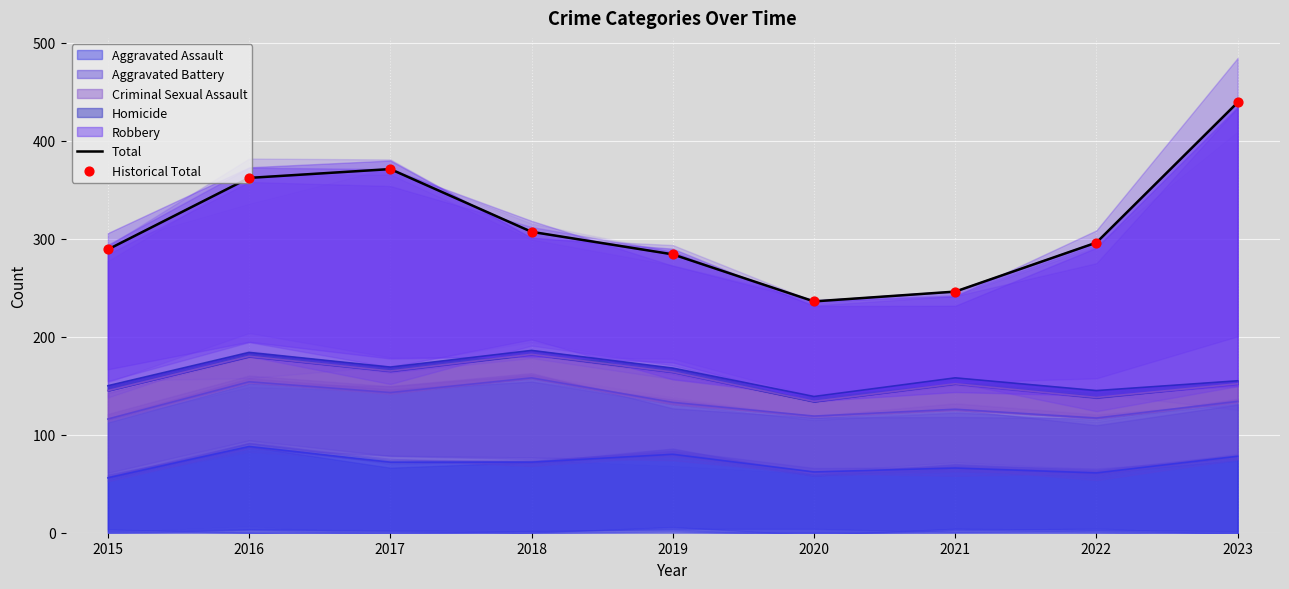

Which series has the widest spread of Y values?

Total